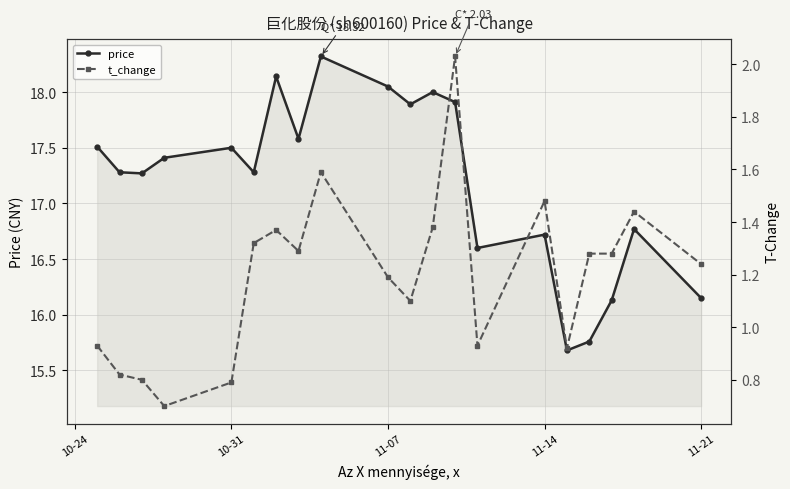

Which series has the largest total across all categories?

price